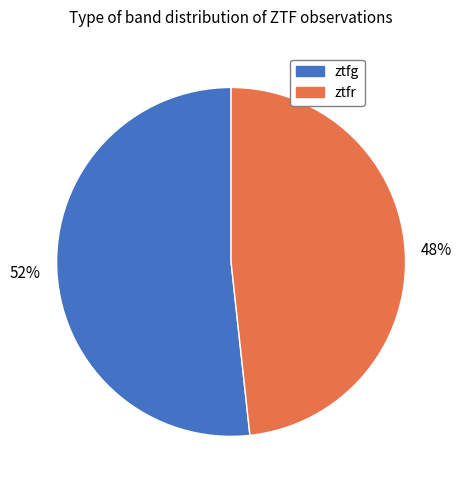

To the nearest percent, what percentage of the pie is ztfg?

52%